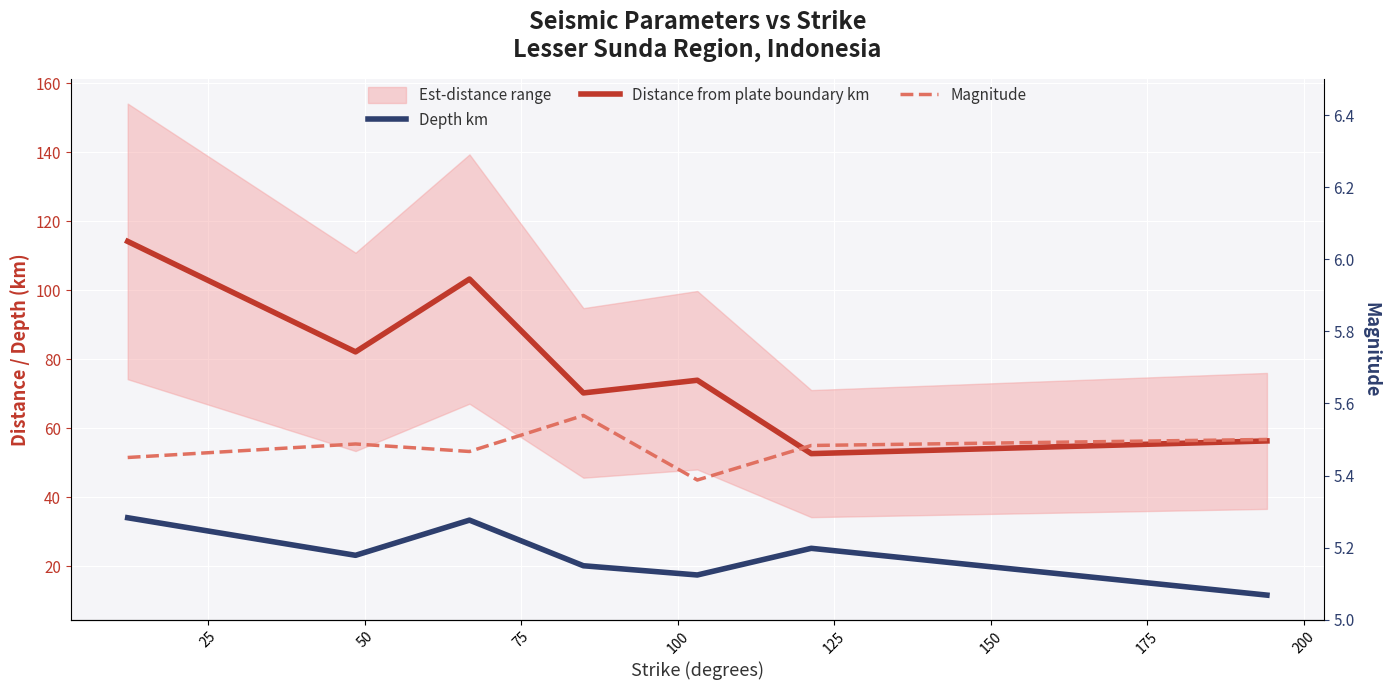

Rank the series at 125 from highest to lowest value.

Distance from plate boundary km, Depth km, Magnitude